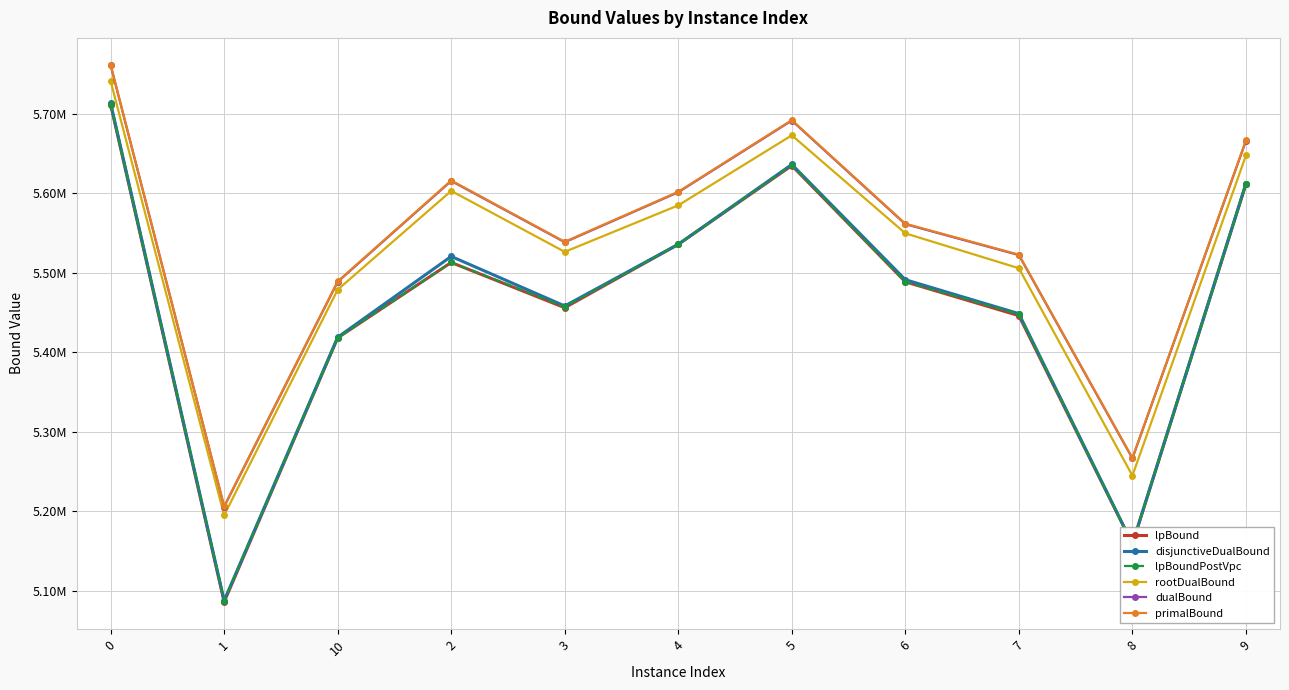

Reading left to right, list all the values displayed in this chart.

lpBound: 5711621.0	5086130.1	5418258.6	5513050.9	5456146.2	5535848.8	5634868.7	5488709.4	5446147.5	5159168.0	5611670.7
disjunctiveDualBound: 5713349.8	5087924.2	5419040.6	5520671.5	5458344.6	5535878.1	5636276.3	5491377.1	5448702.6	5159169.1	5612187.1
lpBoundPostVpc: 5712898.2	5087774.7	5418282.6	5513050.9	5457348.8	5535876.8	5635535.5	5488709.4	5447992.3	5159168.0	5611670.7
rootDualBound: 5741132.5	5195141.1	5478829.2	5603055.3	5526408.5	5584882.7	5672929.2	5549678.5	5505799.2	5245000.8	5647615.4
dualBound: 5761162.4	5205912.4	5488655.4	5615543.2	5538492.0	5601383.4	5691471.3	5561216.5	5522314.4	5266675.8	5665959.9
primalBound: 5761665.2	5206392.9	5489201.5	5616102.9	5539045.5	5601942.9	5692040.4	5561770.2	5522864.2	5267171.2	5666487.3